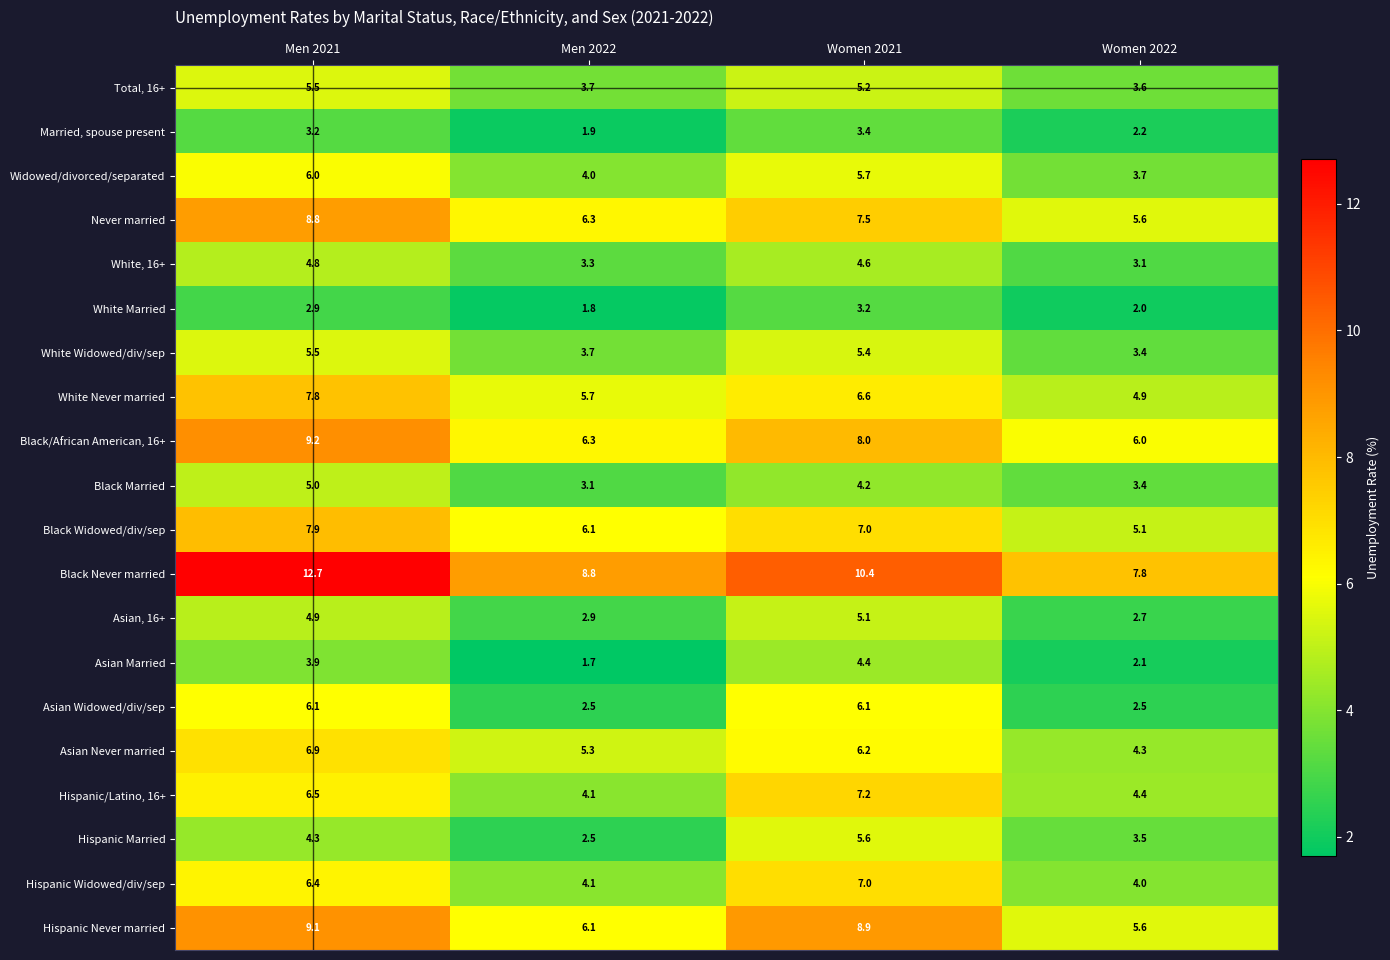

Rank the categories by Asian Never married value from lowest to highest.

Women 2022, Men 2022, Women 2021, Men 2021